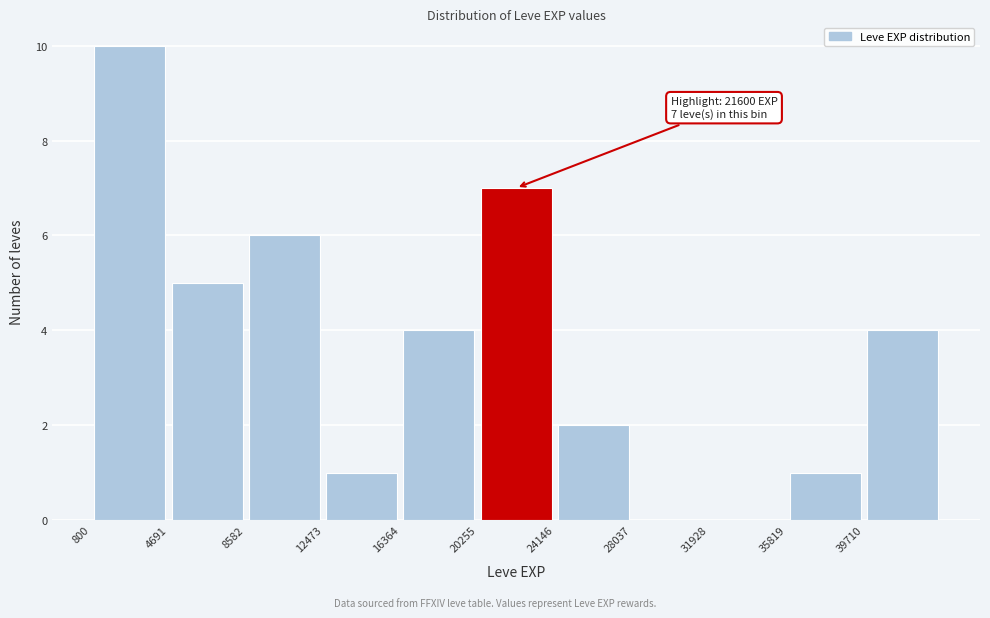

Over which range of the x-axis is the bar tallest?

1000 to 4500